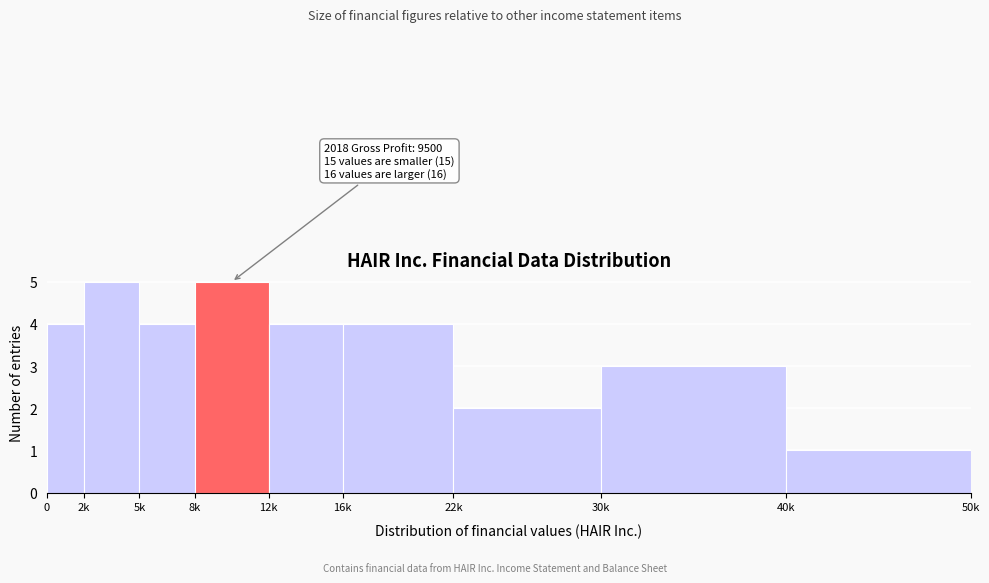

Reading left to right, list all the values displayed in this chart.

4	5	4	5	4	4	2	3	1